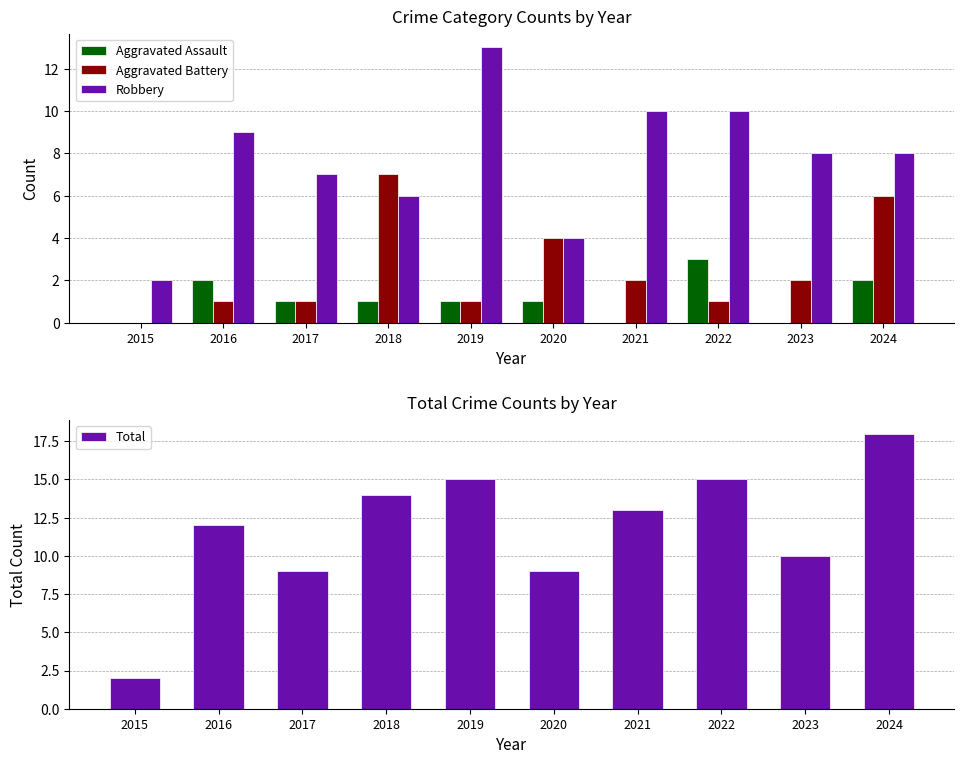

How many series are shown in this chart?

4